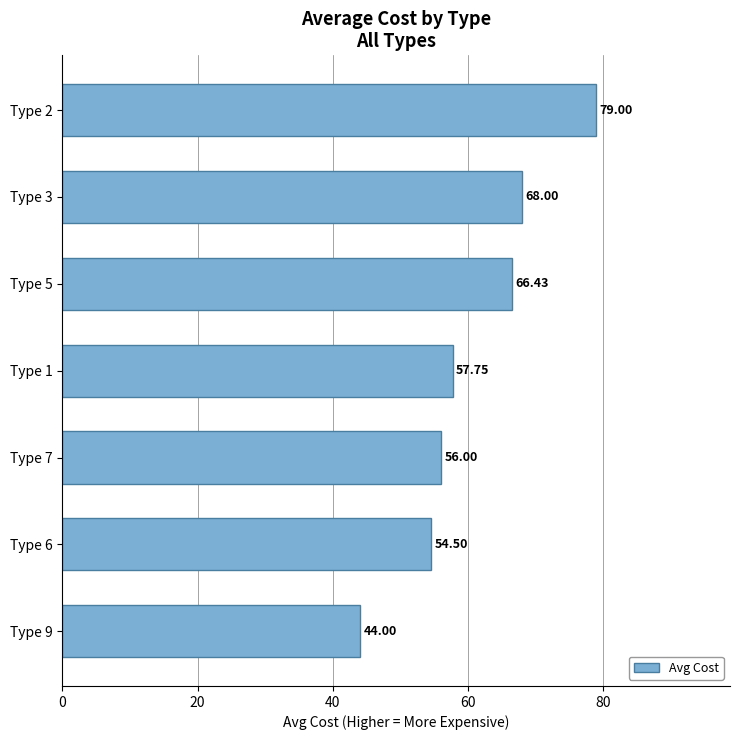

At which label is the value closest to 61?

Type 1